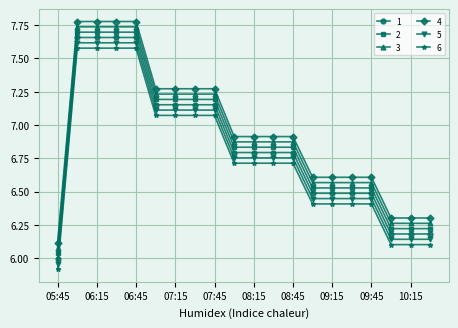

At how many categories does at least one series exceed 7?

8